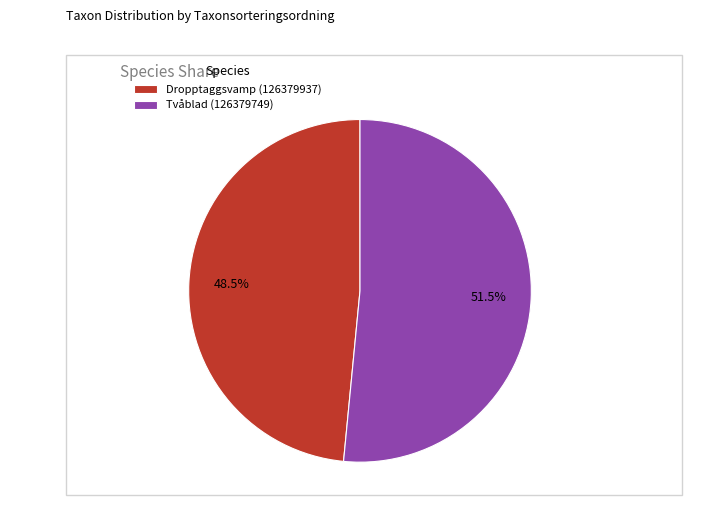

Is it true that Dropptaggsvamp (126379937) is 55% of the pie?

False